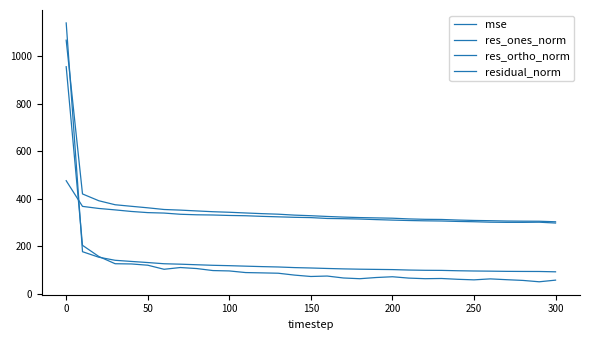

At how many categories does at least one series exceed 528?

1